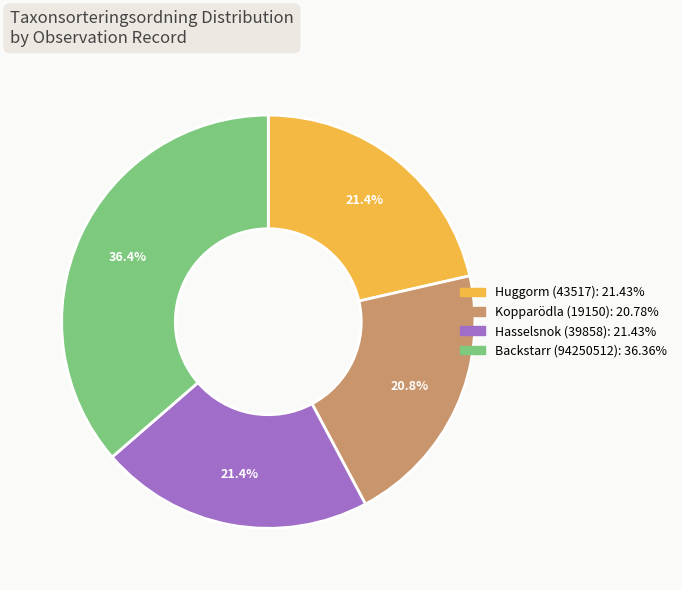

What is the largest slice in the pie chart?

Backstarr (94250512)